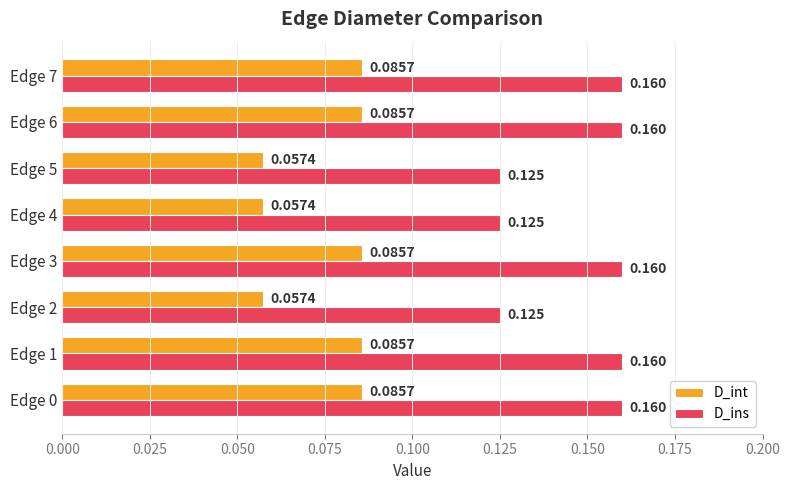

List the series in order of their overall mean, lowest first.

D_int, D_ins